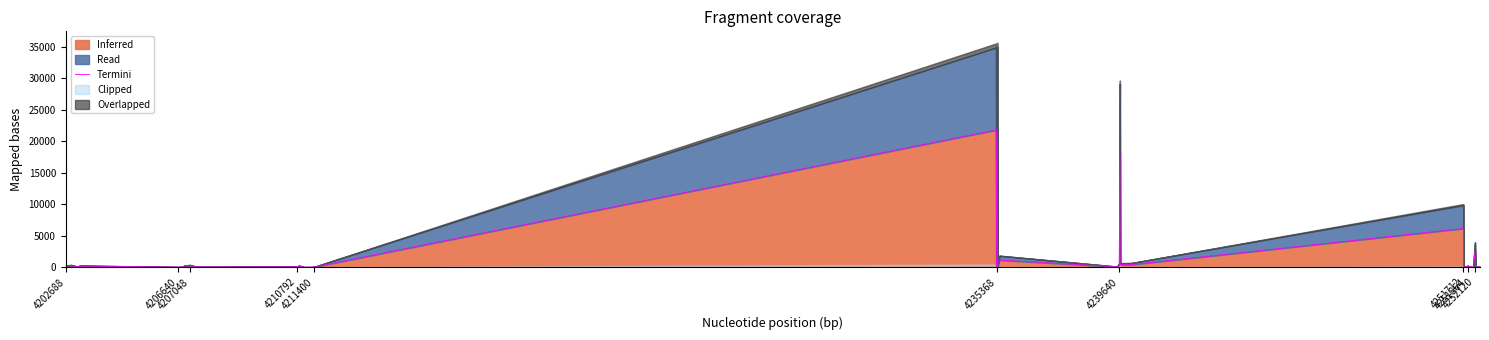

What is the maximum value for Inferred?

21904